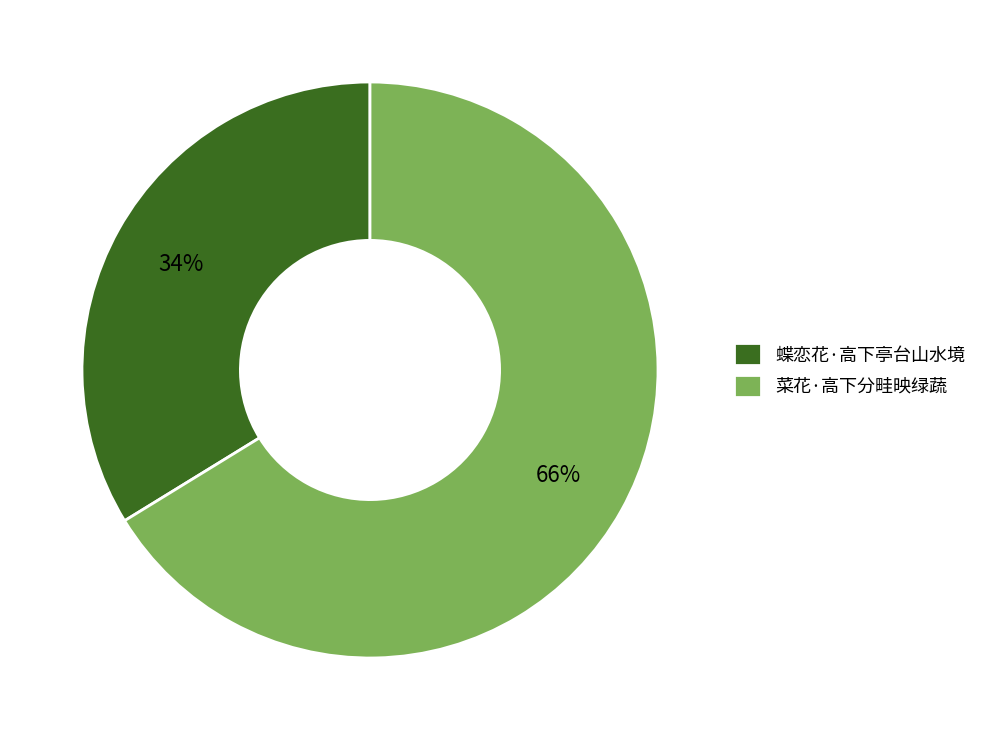

The 菜花·高下分畦映绿蔬 slice represents 66% of the pie. True or false?

True